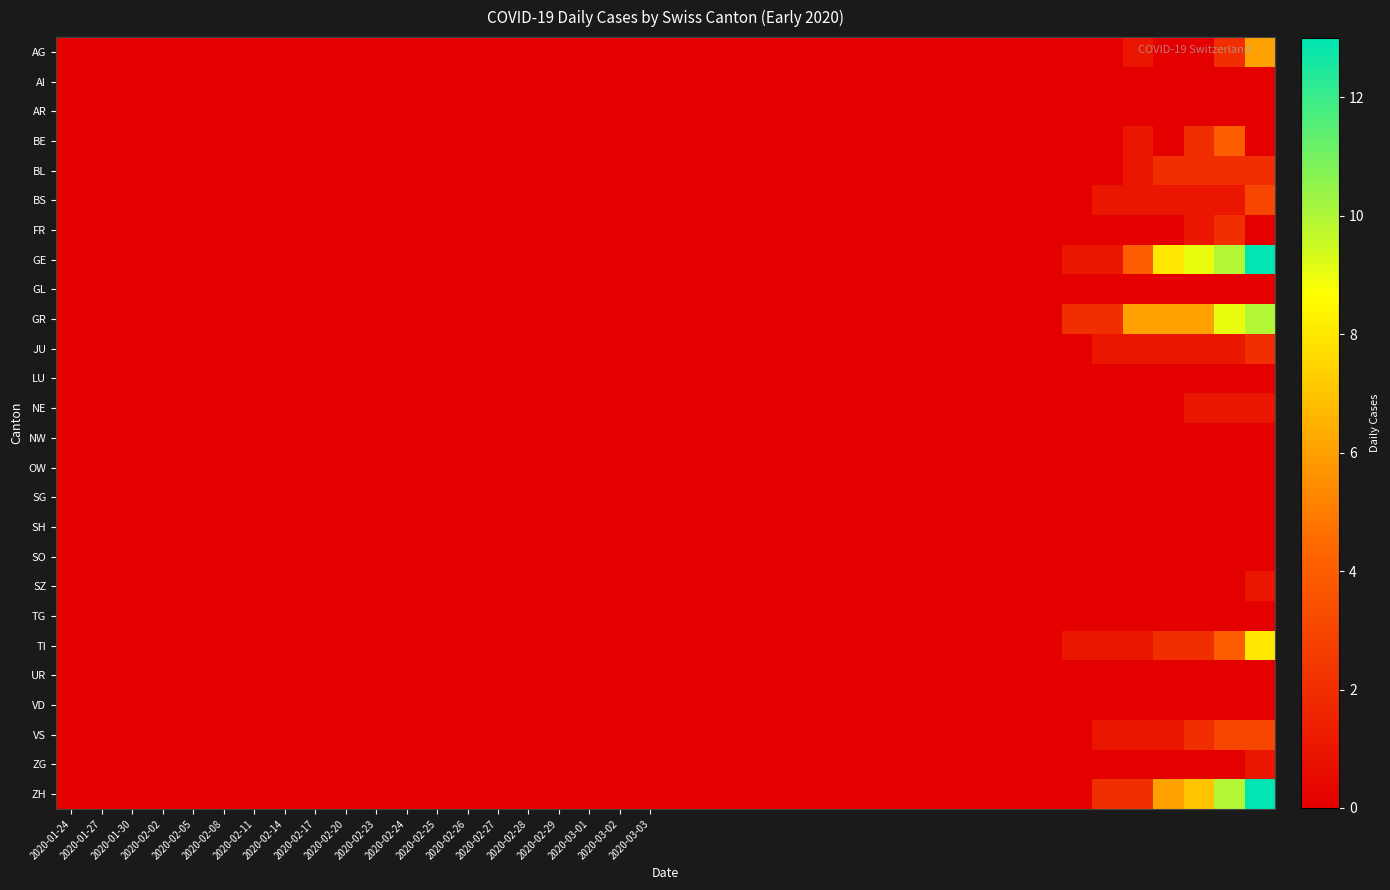

Which series has the largest total across all categories?

GE